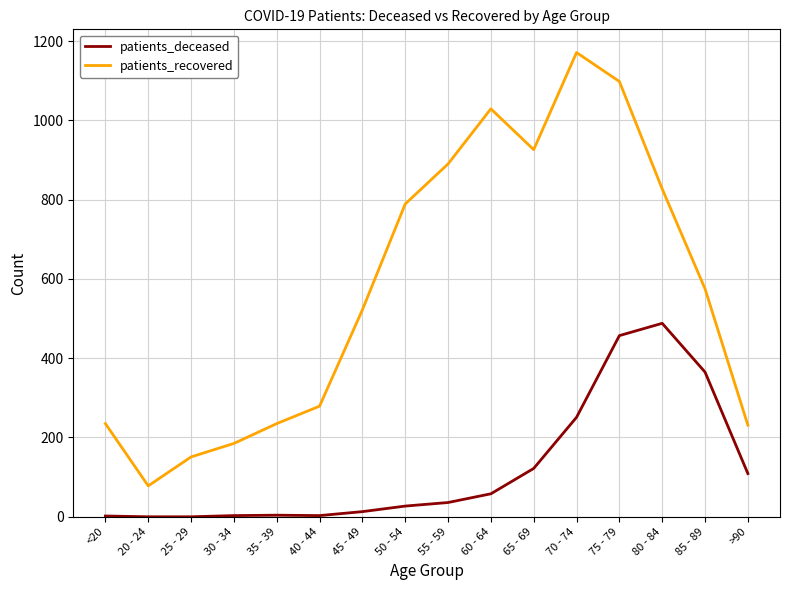

True or false: patients_deceased and patients_recovered cross at least once.

False